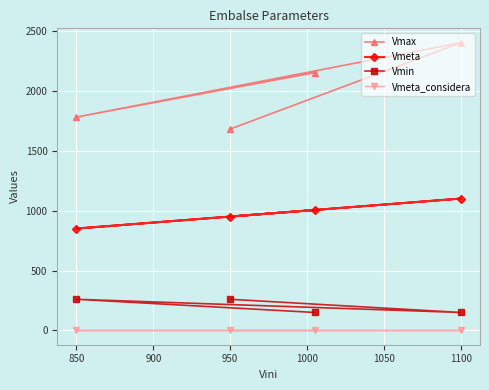

What is the maximum value shown in the chart?

2400